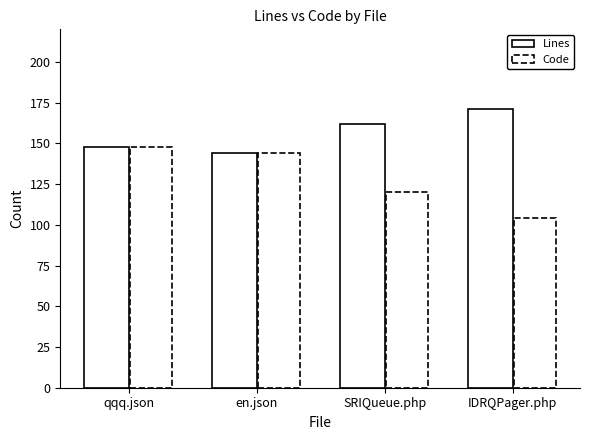

Count the number of categories in the chart.

4